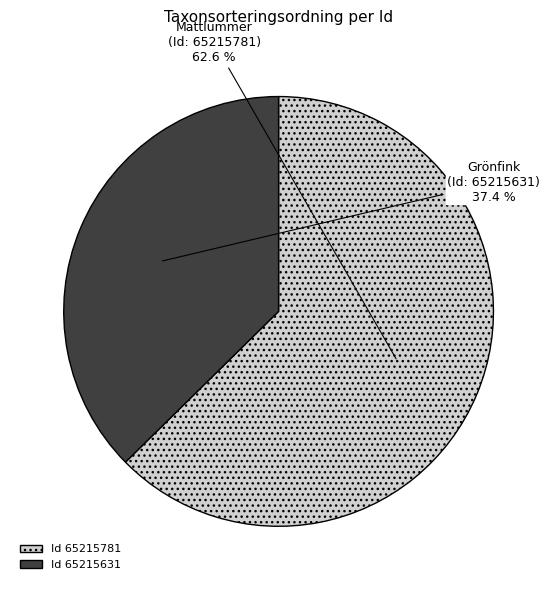

Does any single category account for the majority?

Yes